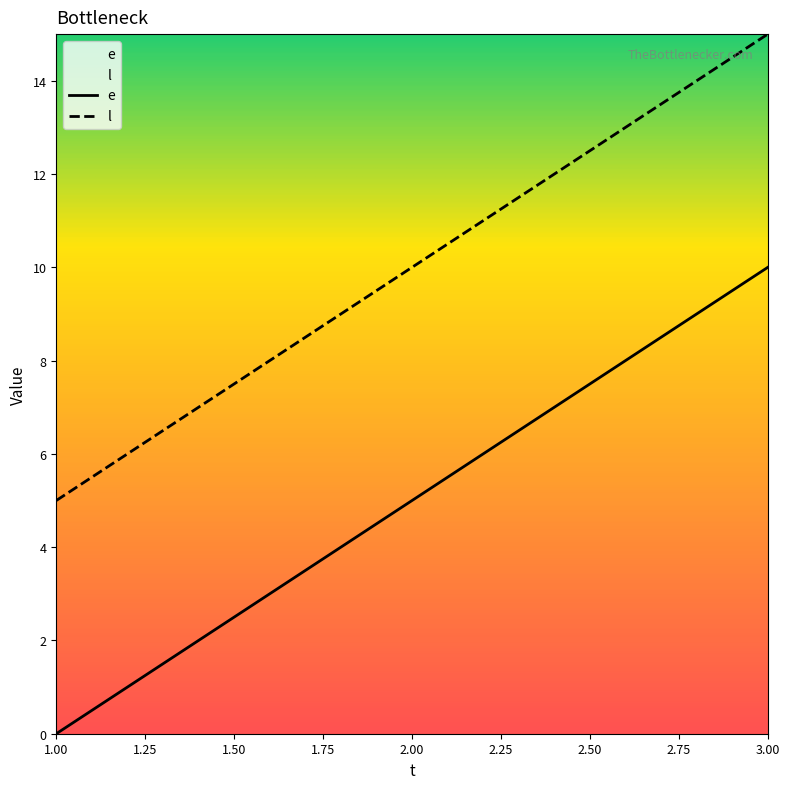

At 2.00, list the series in order from largest to smallest.

l, e